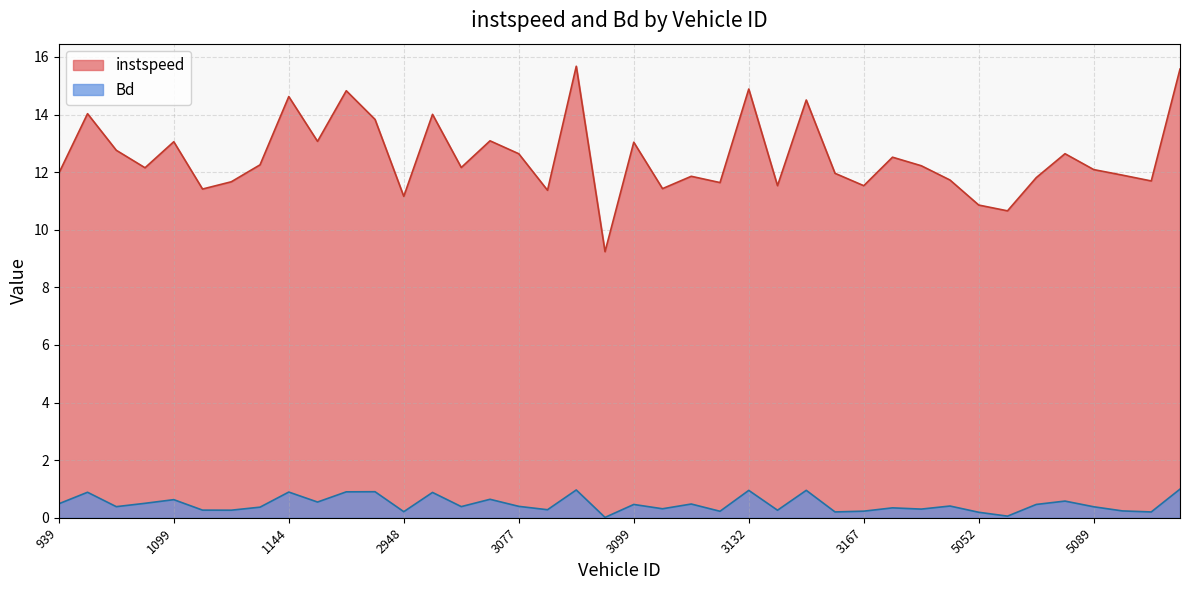

What is the difference between the maximum and second lowest values in the Bd series?

0.9